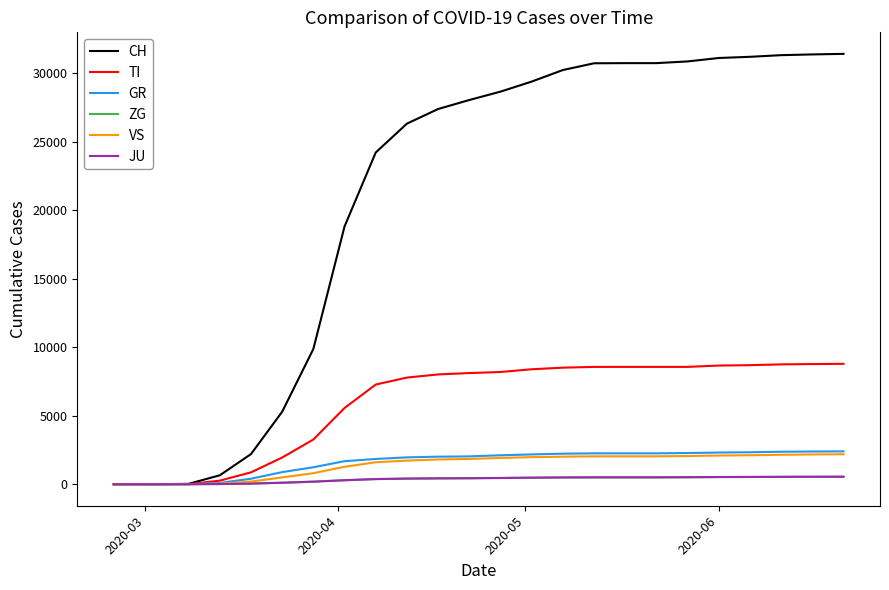

Which series has the widest spread of values?

CH